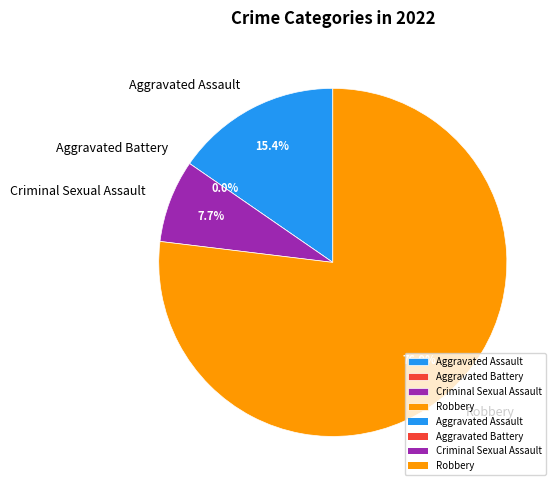

Between Aggravated Battery and Robbery, which is larger?

Robbery